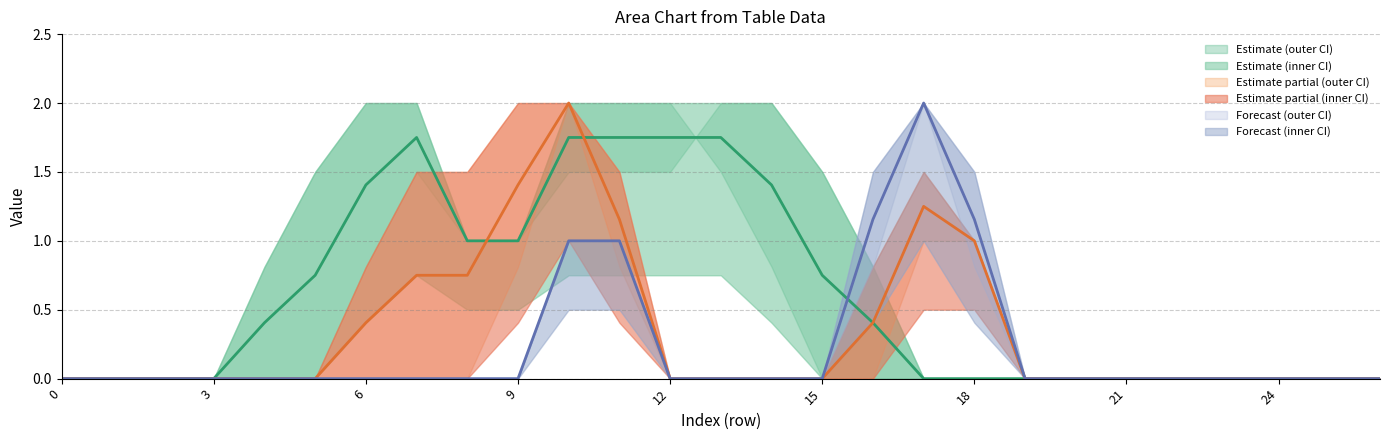

Reading left to right, list all the values displayed in this chart.

col_4: 0.0	0.0	0.0	0.0	0.0	0.0	0.8	1.5	1.0	1.0	2.0	2.0	2.0	1.5	0.8	0.0	0.0	0.0	0.0	0.0	0.0	0.0	0.0	0.0	0.0	0.0	0.0
col_5: 0.0	0.0	0.0	0.0	0.8	1.5	2.0	2.0	1.0	1.0	1.5	1.5	1.5	2.0	2.0	1.5	0.8	0.0	0.0	0.0	0.0	0.0	0.0	0.0	0.0	0.0	0.0
col_10: 0.0	0.0	0.0	0.0	0.0	0.0	0.8	1.5	1.5	2.0	2.0	0.8	0.0	0.0	0.0	0.0	0.8	1.5	1.0	0.0	0.0	0.0	0.0	0.0	0.0	0.0	0.0
col_11: 0.0	0.0	0.0	0.0	0.0	0.0	0.0	0.0	0.0	0.8	2.0	1.5	0.0	0.0	0.0	0.0	0.0	1.0	1.0	0.0	0.0	0.0	0.0	0.0	0.0	0.0	0.0
col_13: 0.0	0.0	0.0	0.0	0.0	0.0	0.0	0.0	0.0	0.0	1.0	1.0	0.0	0.0	0.0	0.0	0.8	2.0	1.5	0.0	0.0	0.0	0.0	0.0	0.0	0.0	0.0
col_14: 0.0	0.0	0.0	0.0	0.0	0.0	0.0	0.0	0.0	0.0	1.0	1.0	0.0	0.0	0.0	0.0	1.5	2.0	0.8	0.0	0.0	0.0	0.0	0.0	0.0	0.0	0.0